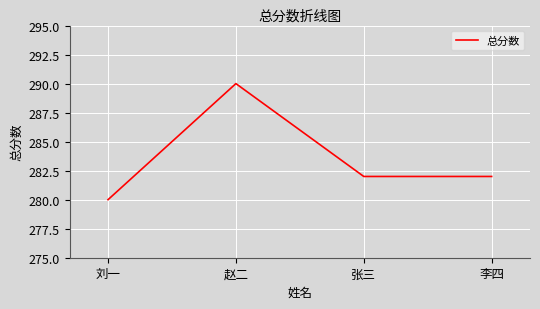

What is the ratio of the value at 刘一 to the value at 赵二?

1.0